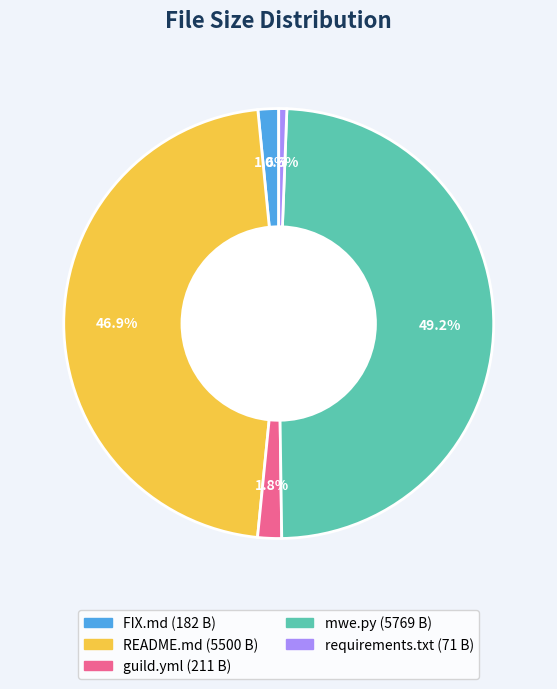

The mwe.py slice represents 63% of the pie. True or false?

False